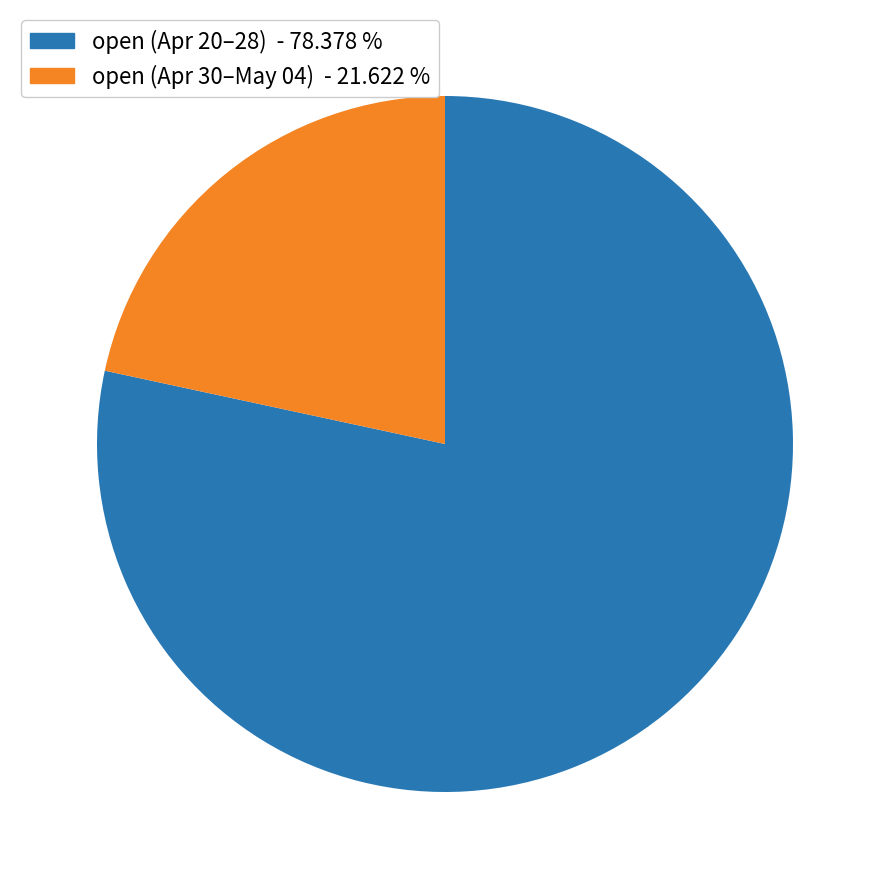

Is there a majority slice in this chart?

Yes